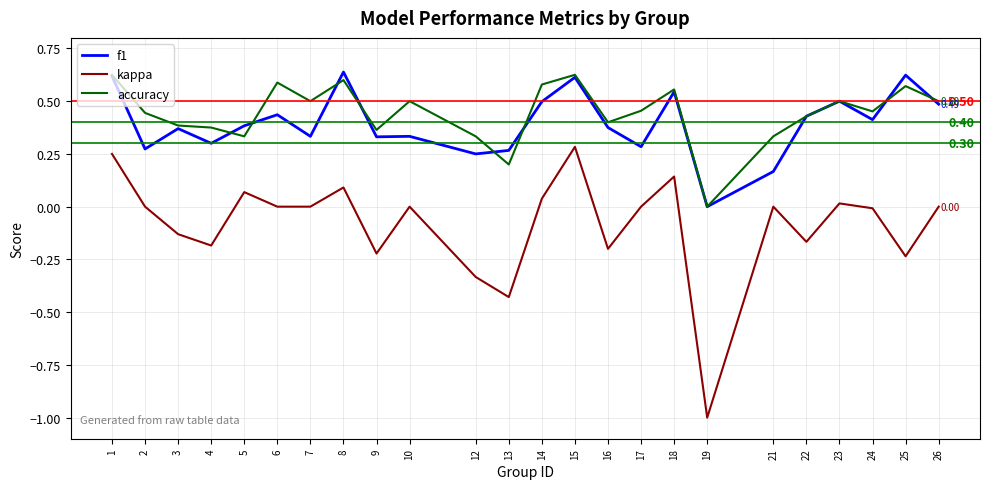

What is the total value across all series at 8?

1.3